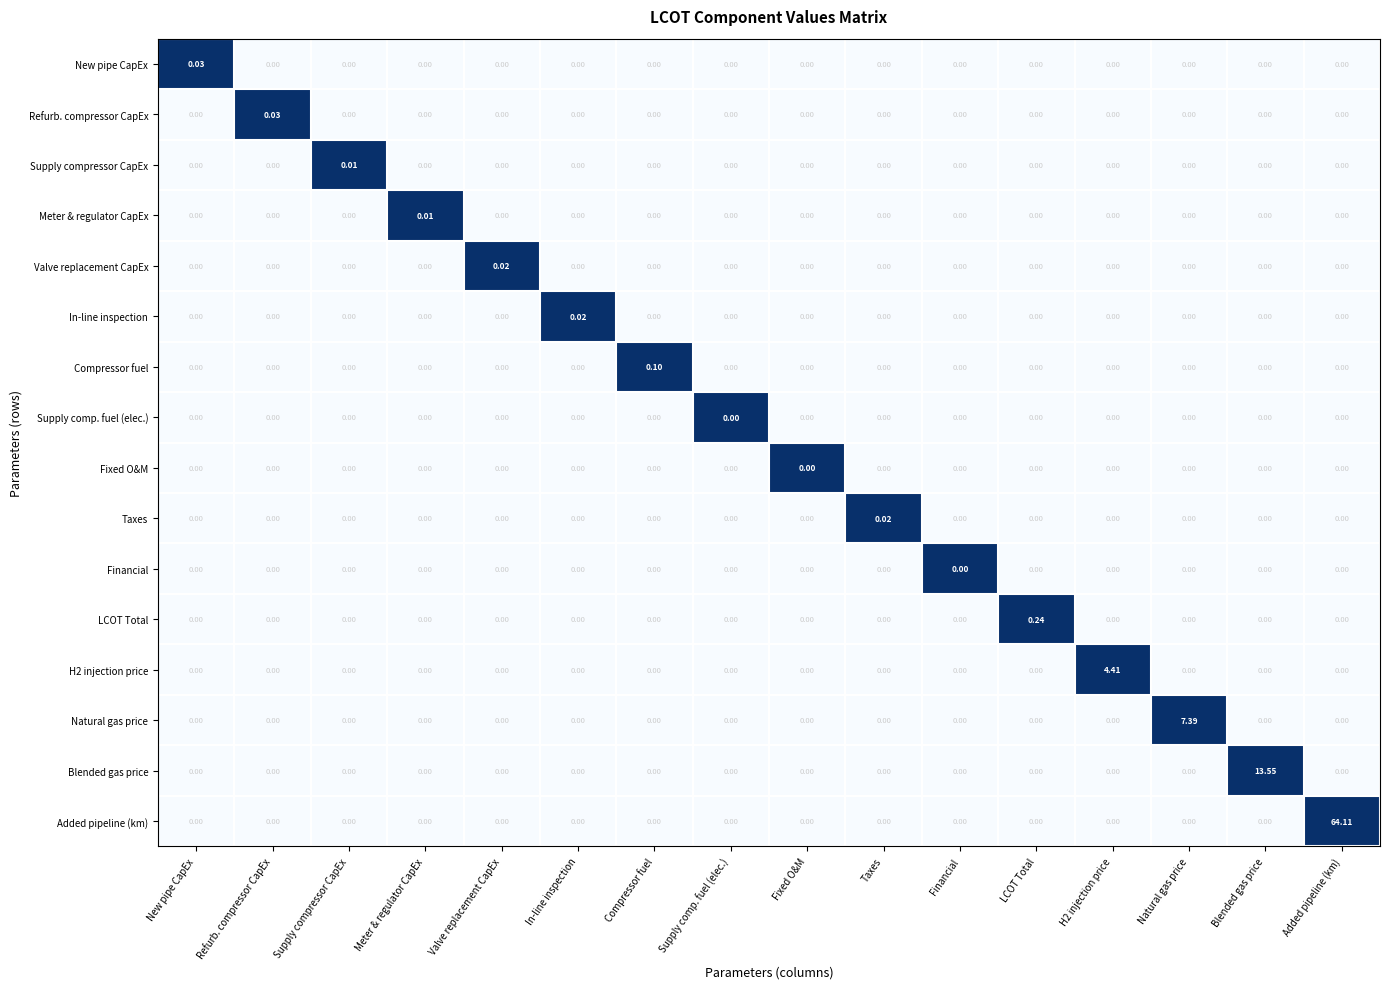

Which category has the highest value across all series?

Added pipeline (km)